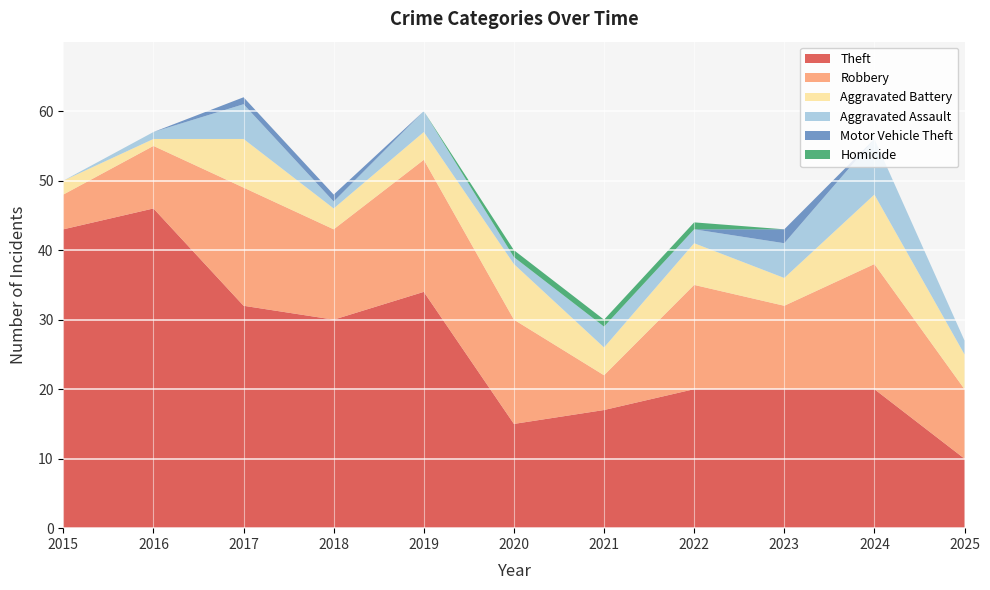

Reading right to left, what are all the values shown in this chart?

Theft: 2025=10	2024=20	2023=20	2022=20	2021=17	2020=15	2019=34	2018=30	2017=32	2016=46	2015=43
Robbery: 2025=10	2024=18	2023=12	2022=15	2021=5	2020=15	2019=19	2018=13	2017=17	2016=9	2015=5
Aggravated Battery: 2025=5	2024=10	2023=4	2022=6	2021=4	2020=8	2019=4	2018=3	2017=7	2016=1	2015=2
Aggravated Assault: 2025=2	2024=8	2023=5	2022=2	2021=3	2020=1	2019=3	2018=1	2017=5	2016=1	2015=0
Motor Vehicle Theft: 2025=0	2024=0	2023=2	2022=0	2021=0	2020=0	2019=0	2018=1	2017=1	2016=0	2015=0
Homicide: 2025=0	2024=0	2023=0	2022=1	2021=1	2020=1	2019=0	2018=0	2017=0	2016=0	2015=0